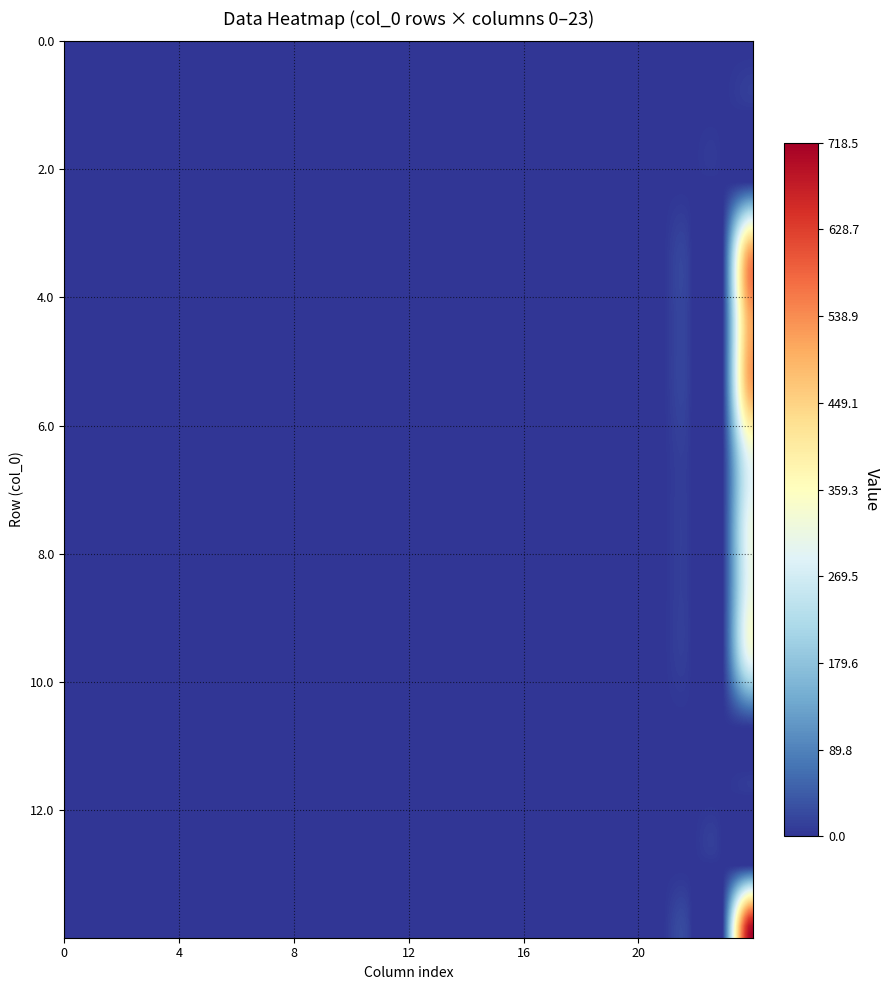

Reading left to right, transcribe all the data shown in this chart.

0.0: 0.0	0.0	0.0	0.0	0.0	0.0	0.0	0.0	0.0	0.0	0.0	0.0	0.0	0.0	0.0	0.0	0.0	0.0	0.0	0.0	0.0	0.0	0.0	0.0
1.0: 0.0	0.0	0.0	0.0	0.0	0.0	0.0	0.0	0.0	0.0	0.0	0.0	0.0	0.0	0.0	0.0	0.0	0.0	0.0	0.0	0.0	0.0	0.0	0.0
2.0: 0.0	0.0	0.0	0.0	0.0	0.0	0.0	0.0	0.0	0.0	0.0	0.0	0.0	0.0	0.0	0.0	0.0	0.0	0.0	0.0	0.0	0.0	0.0	0.0
3.0: 0.0	0.0	0.0	0.0	0.0	0.0	0.0	0.0	0.0	0.0	0.0	0.0	0.0	0.0	0.0	0.0	0.0	0.0	0.0	0.0	0.0	0.0	0.0	510.9
4.0: 0.0	0.0	0.0	0.0	0.0	0.0	0.0	0.0	0.0	0.0	0.0	0.0	0.0	0.0	0.0	0.0	0.0	0.0	0.0	0.0	0.0	0.0	0.0	510.9
5.0: 0.0	0.0	0.0	0.0	0.0	0.0	0.0	0.0	0.0	0.0	0.0	0.0	0.0	0.0	0.0	0.0	0.0	0.0	0.0	0.0	0.0	0.0	0.0	510.9
6.0: 0.0	0.0	0.0	0.0	0.0	0.0	0.0	0.0	0.0	0.0	0.0	0.0	0.0	0.0	0.0	0.0	0.0	0.0	0.0	0.0	0.0	0.0	0.0	311.0
7.0: 0.0	0.0	0.0	0.0	0.0	0.0	0.0	0.0	0.0	0.0	0.0	0.0	0.0	0.0	0.0	0.0	0.0	0.0	0.0	0.0	0.0	0.0	0.0	311.0
8.0: 0.0	0.0	0.0	0.0	0.0	0.0	0.0	0.0	0.0	0.0	0.0	0.0	0.0	0.0	0.0	0.0	0.0	0.0	0.0	0.0	0.0	0.0	0.0	312.6
9.0: 0.0	0.0	0.0	0.0	0.0	0.0	0.0	0.0	0.0	0.0	0.0	0.0	0.0	0.0	0.0	0.0	0.0	0.0	0.0	0.0	0.0	0.0	0.0	298.6
10.0: 0.0	0.0	0.0	0.0	0.0	0.0	0.0	0.0	0.0	0.0	0.0	0.0	0.0	0.0	0.0	0.0	0.0	0.0	0.0	0.0	0.0	0.0	0.0	0.0
11.0: 0.0	0.0	0.0	0.0	0.0	0.0	0.0	0.0	0.0	0.0	0.0	0.0	0.0	0.0	0.0	0.0	0.0	0.0	0.0	0.0	0.0	0.0	0.0	1.0
12.0: 0.0	0.0	0.0	0.0	0.0	0.0	0.0	0.0	0.0	0.0	0.0	0.0	0.0	0.0	0.0	0.0	0.0	0.0	0.0	0.0	0.0	0.0	0.0	1.0
13.0: 0.0	0.0	0.0	0.0	0.0	0.0	0.0	0.0	0.0	0.0	0.0	0.0	0.0	0.0	0.0	0.0	0.0	0.0	0.0	0.0	0.0	0.0	0.0	718.5